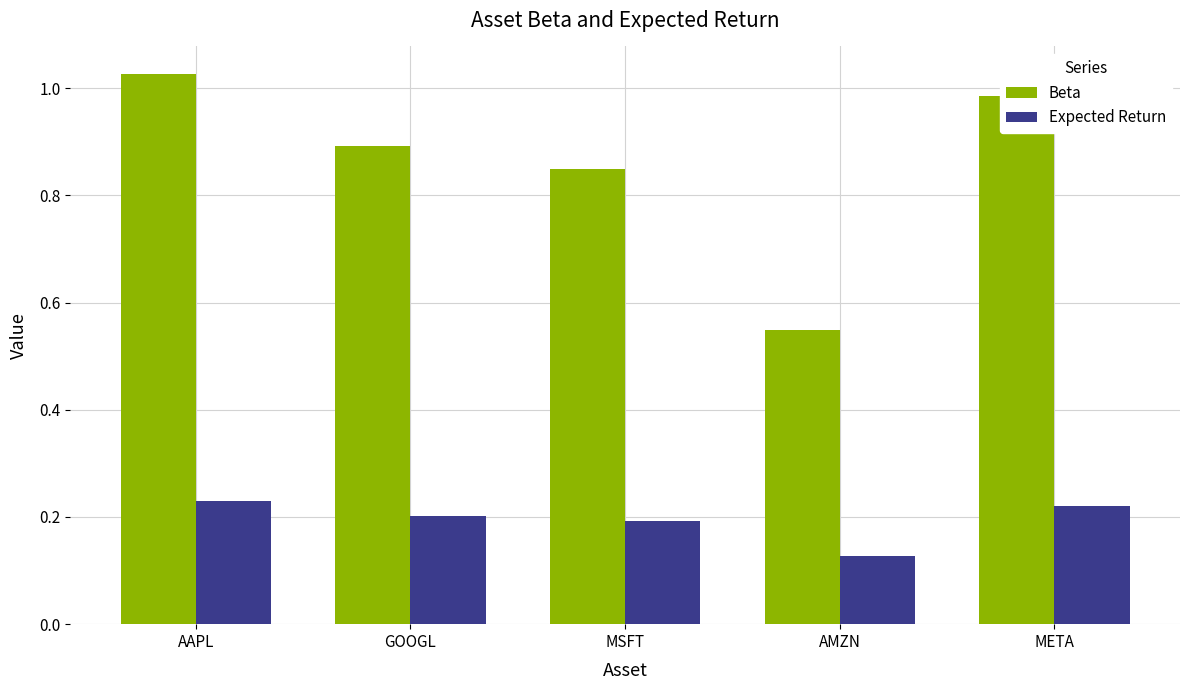

What is the sum of the Expected Return values at MSFT and AMZN?

0.3